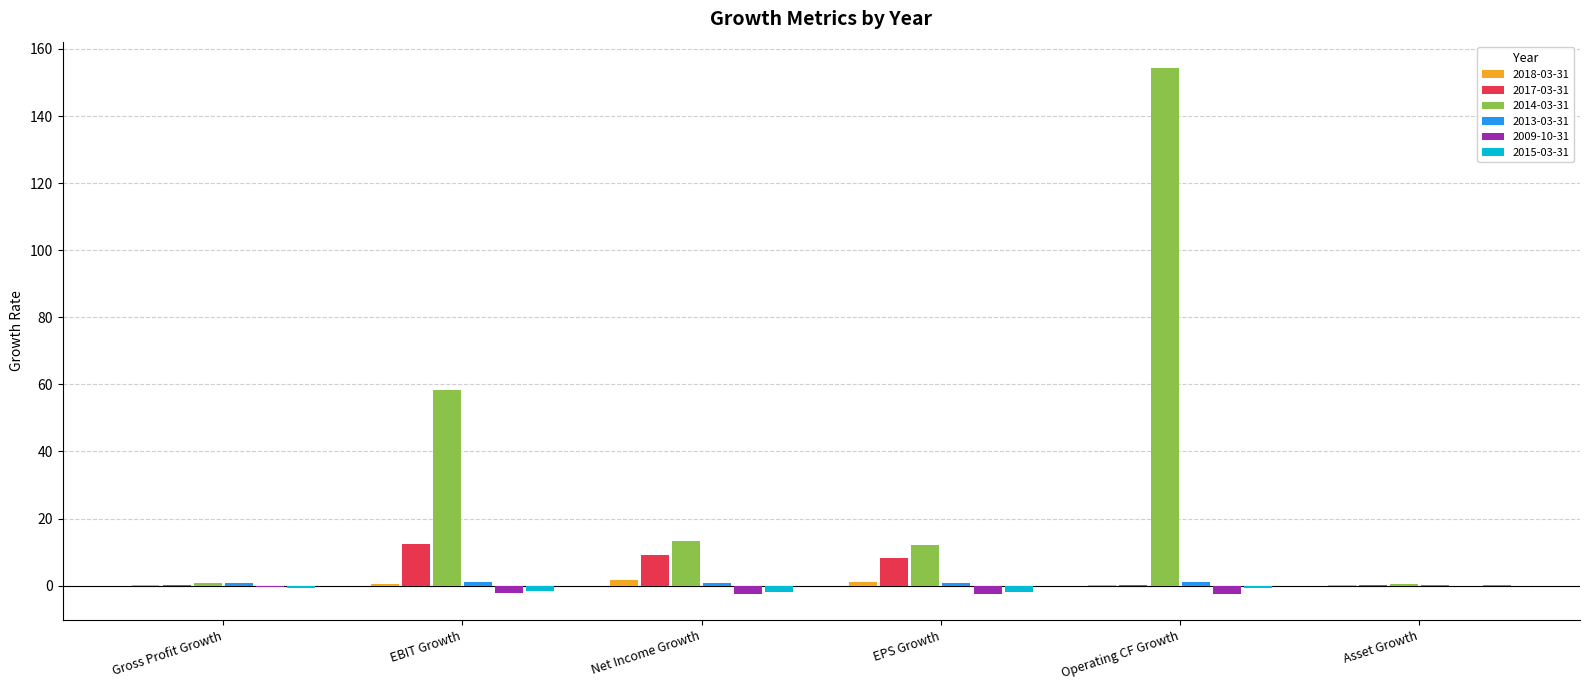

At which category is the sum across all series the highest?

Operating CF Growth